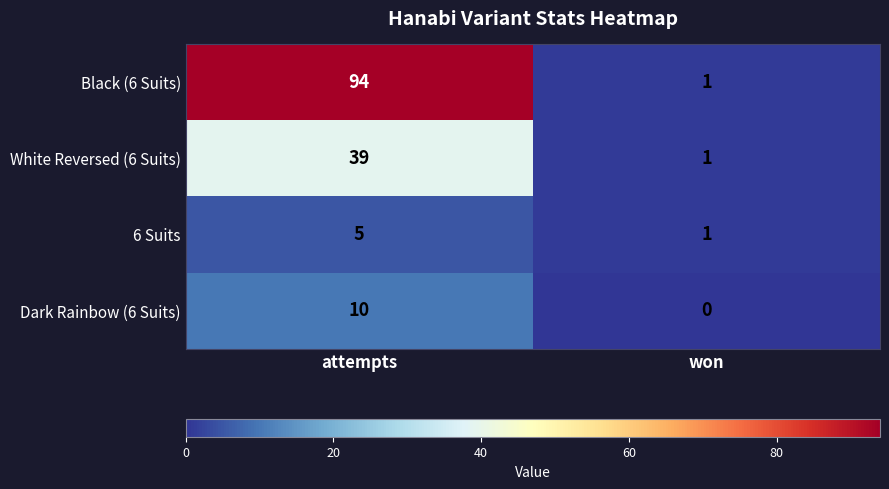

Reading left to right, what are all the values shown in this chart?

Black (6 Suits): 94	1
White Reversed (6 Suits): 39	1
6 Suits: 5	1
Dark Rainbow (6 Suits): 10	0